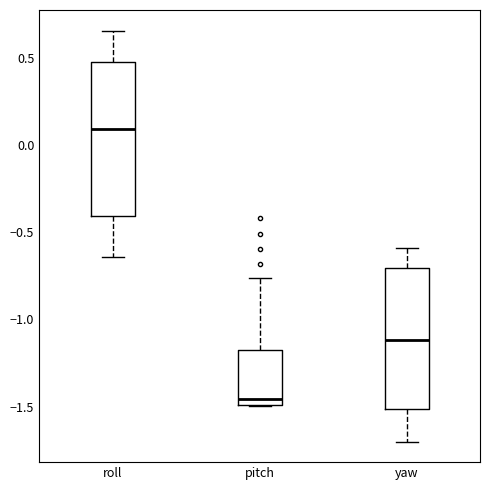

Which box is the tallest, from its lower edge to its upper edge?

roll